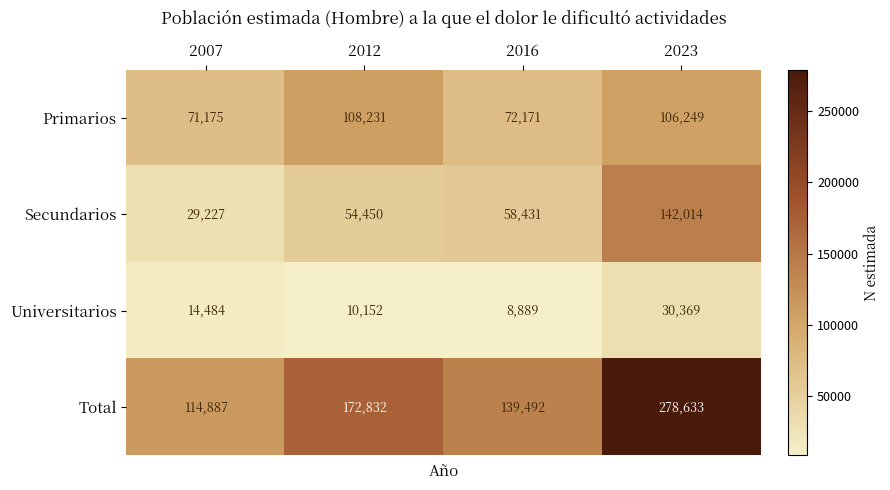

At which label is Secundarios closest to 85620?

2016